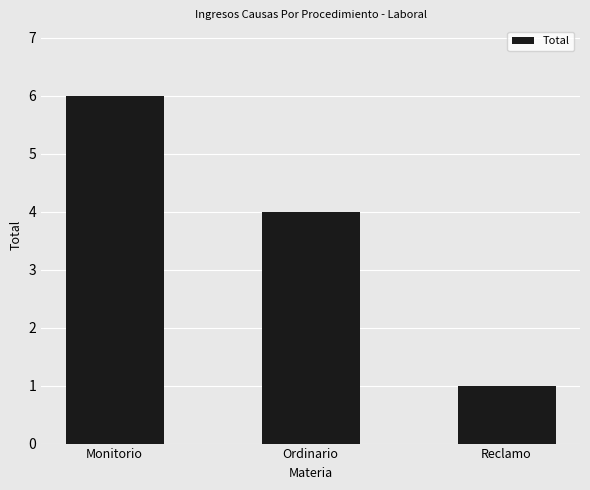

Where does the data first go above 4?

Monitorio